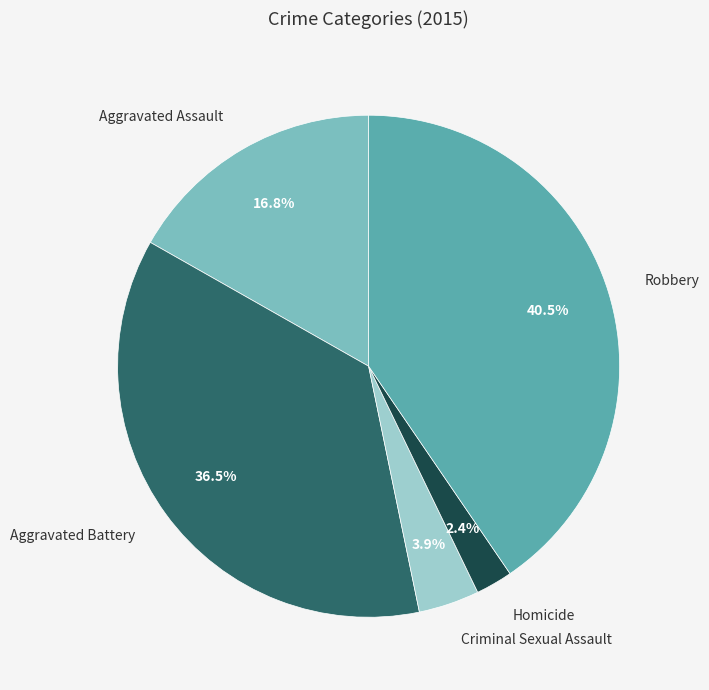

Is there any slice that represents more than half of the pie?

No